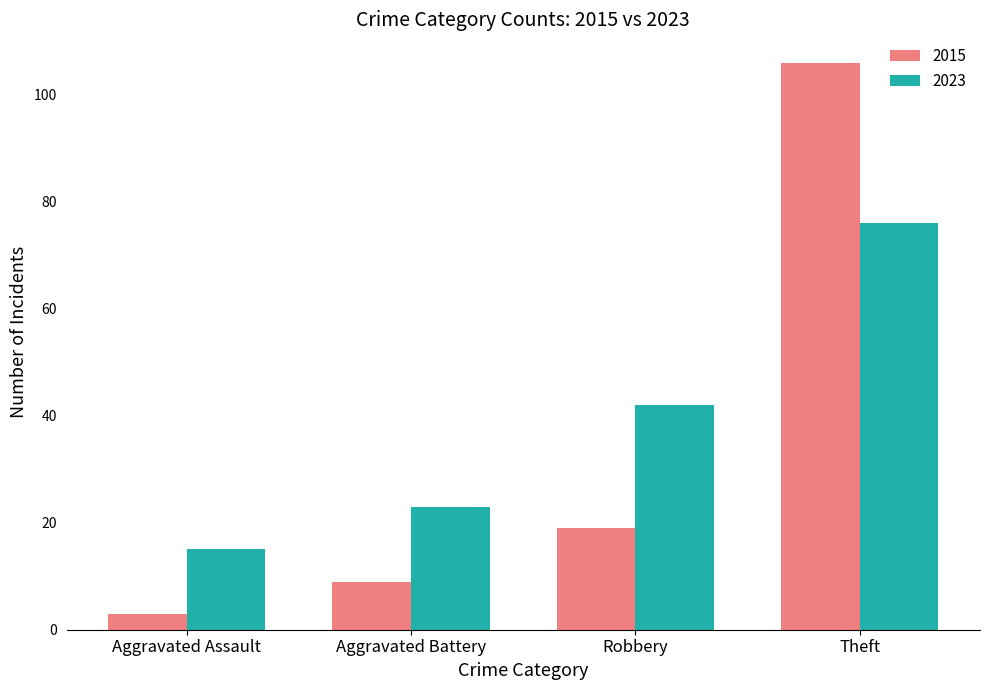

What is the greatest value displayed?

106